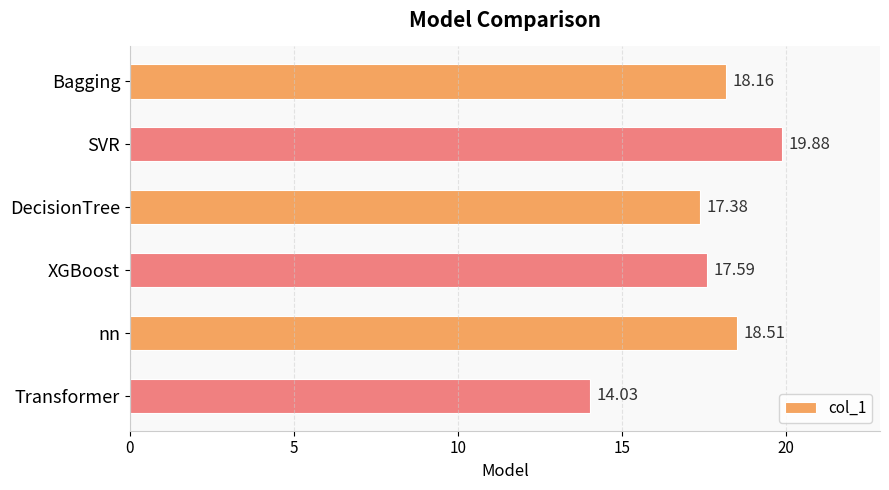

Approximately how many times larger is the value at XGBoost compared to Bagging?

1.0